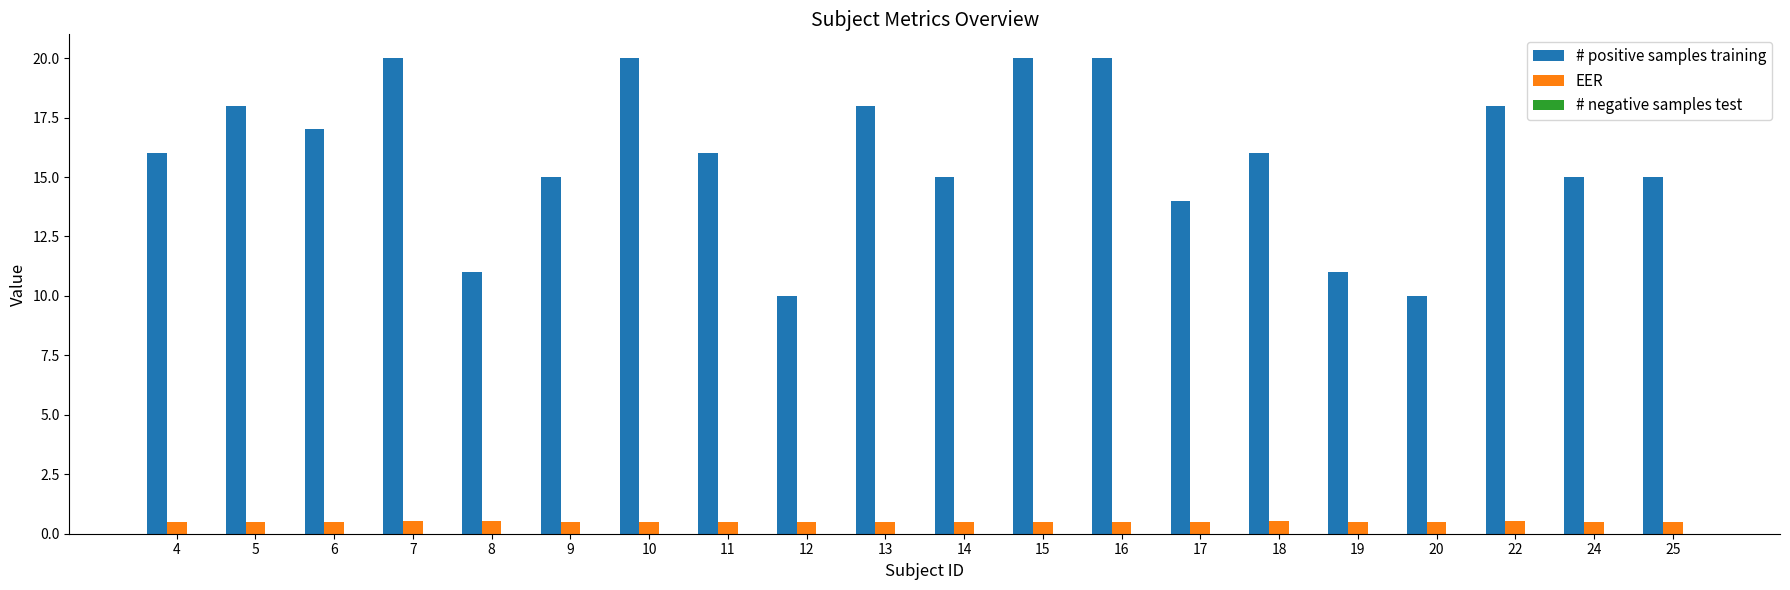

Is it true that # positive samples training equals 15.0 at 9?

True